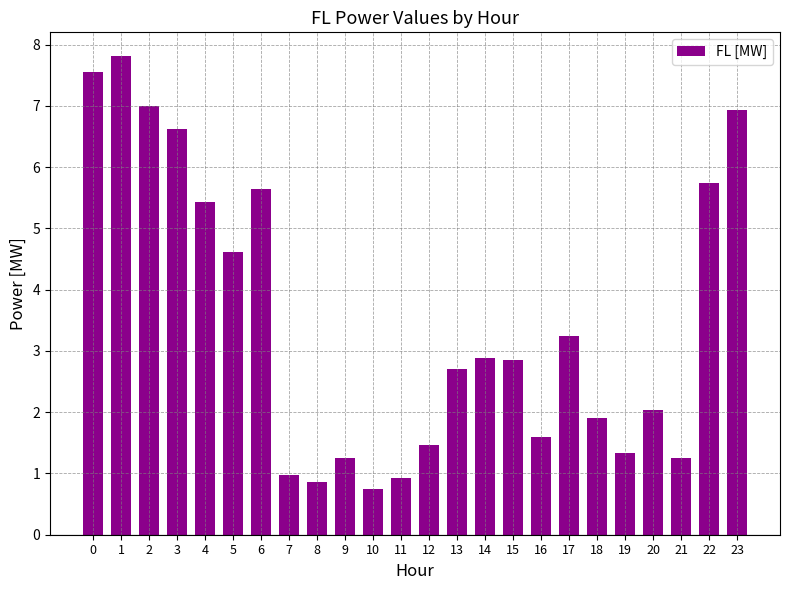

Reading right to left, extract all data points from this chart.

6.9	5.7	1.3	2.0	1.3	1.9	3.3	1.6	2.8	2.9	2.7	1.5	0.9	0.7	1.3	0.9	1.0	5.6	4.6	5.4	6.6	7.0	7.8	7.6